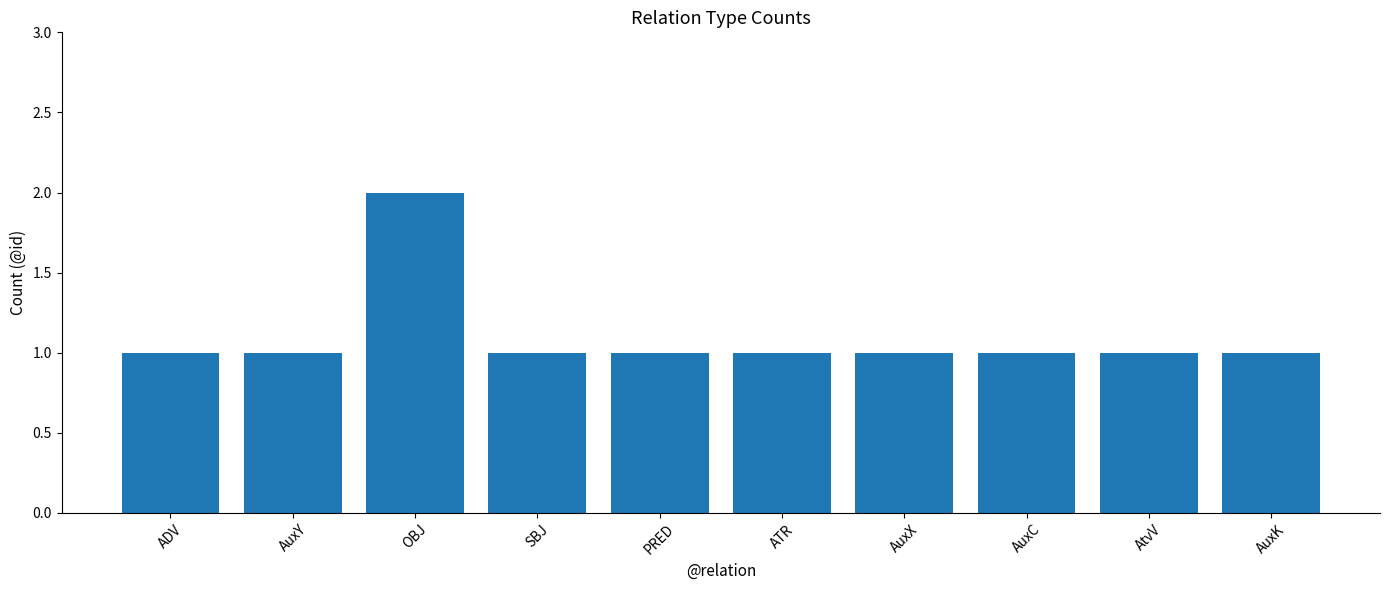

What position from the right is AuxX?

4